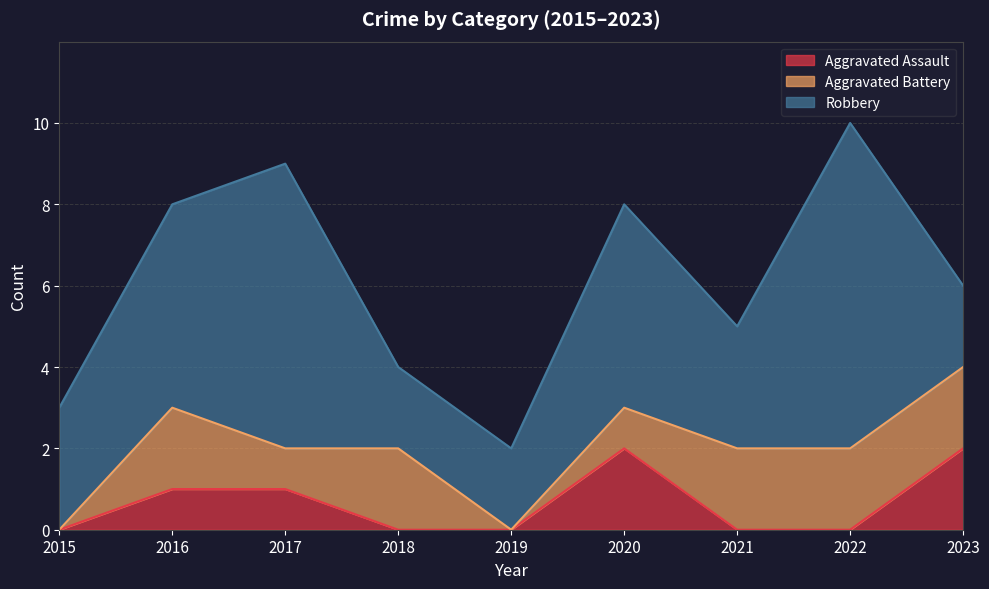

How many lines are shown in the chart?

3